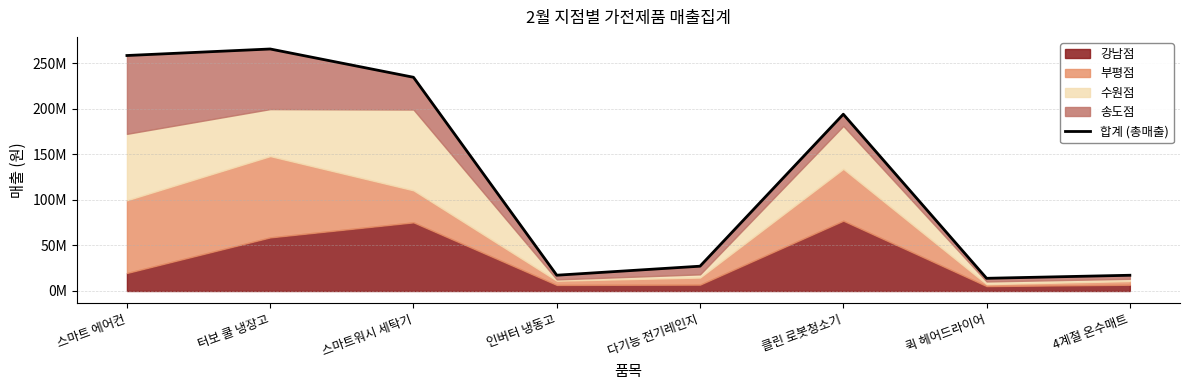

What is the sum of the values at 4계절 온수매트 and 스마트 에어컨?

275828900